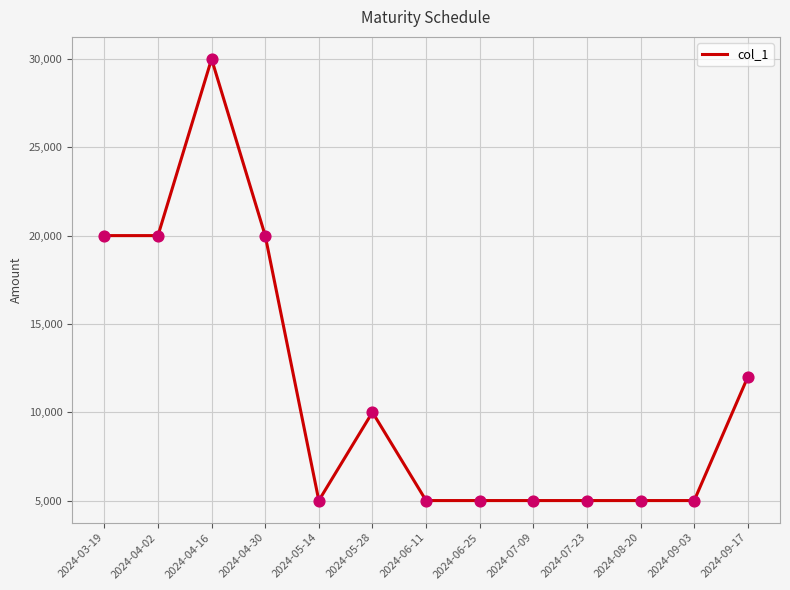

What is the ratio of the value at 2024-09-17 to the value at 2024-04-16?

0.4